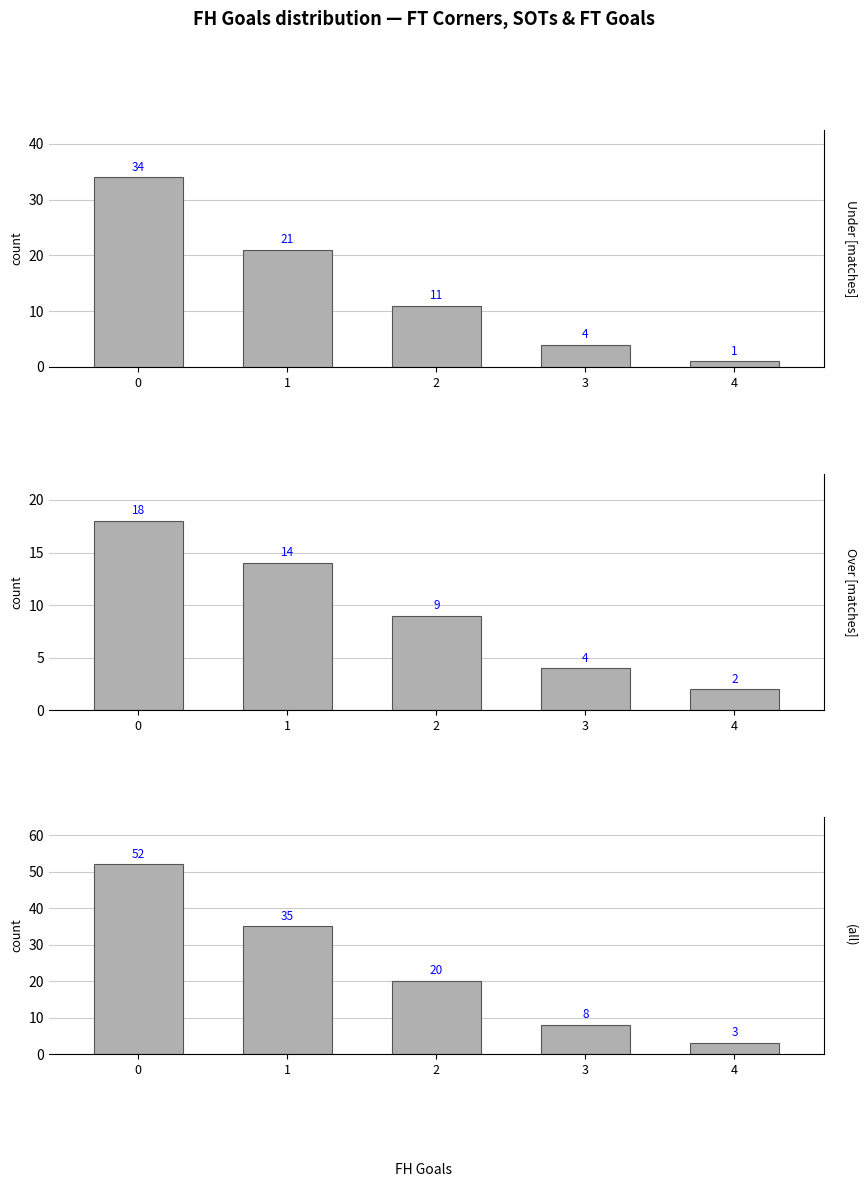

The (all) series shows 35 at 1. True or false?

True